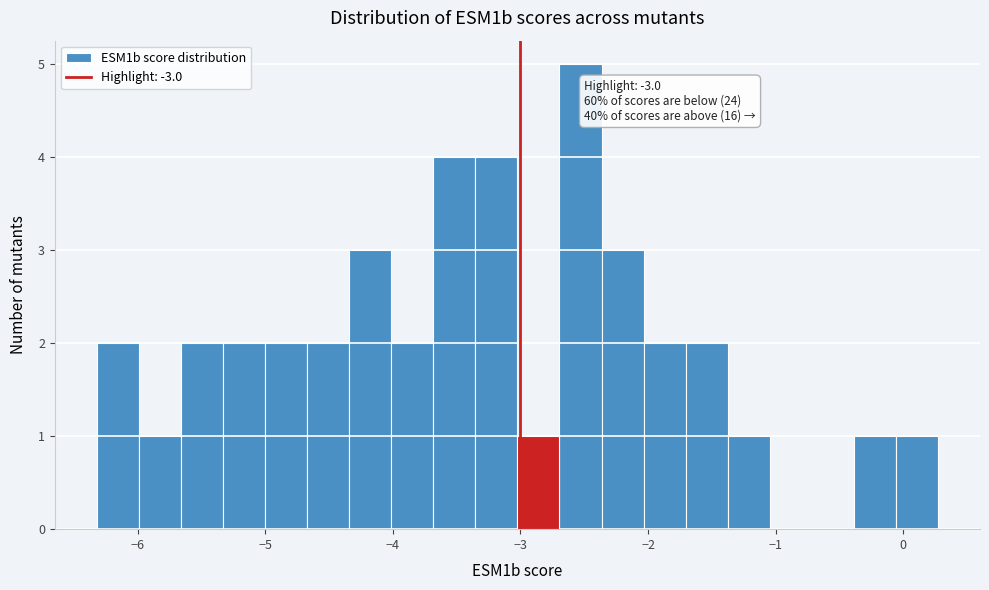

Read against the x-axis, roughly where is the centre of the tallest bar?

-2.5